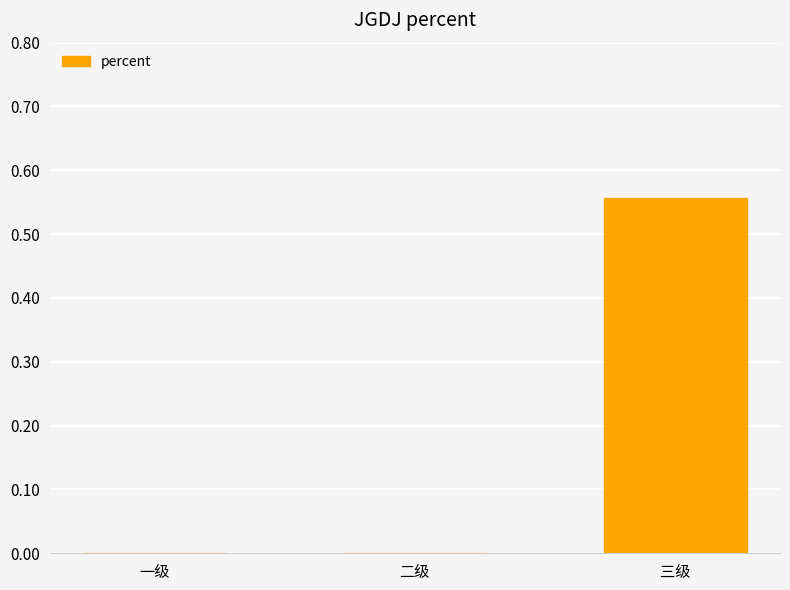

How many series are shown in this chart?

1